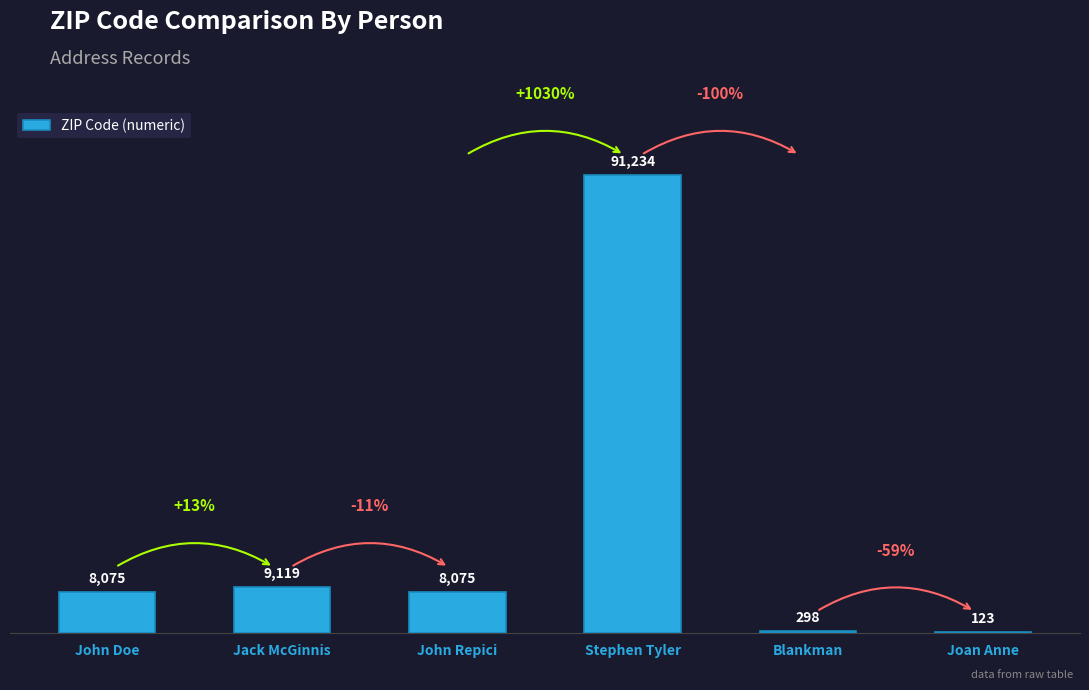

What is the difference between the values at John Repici and Blankman?

7777